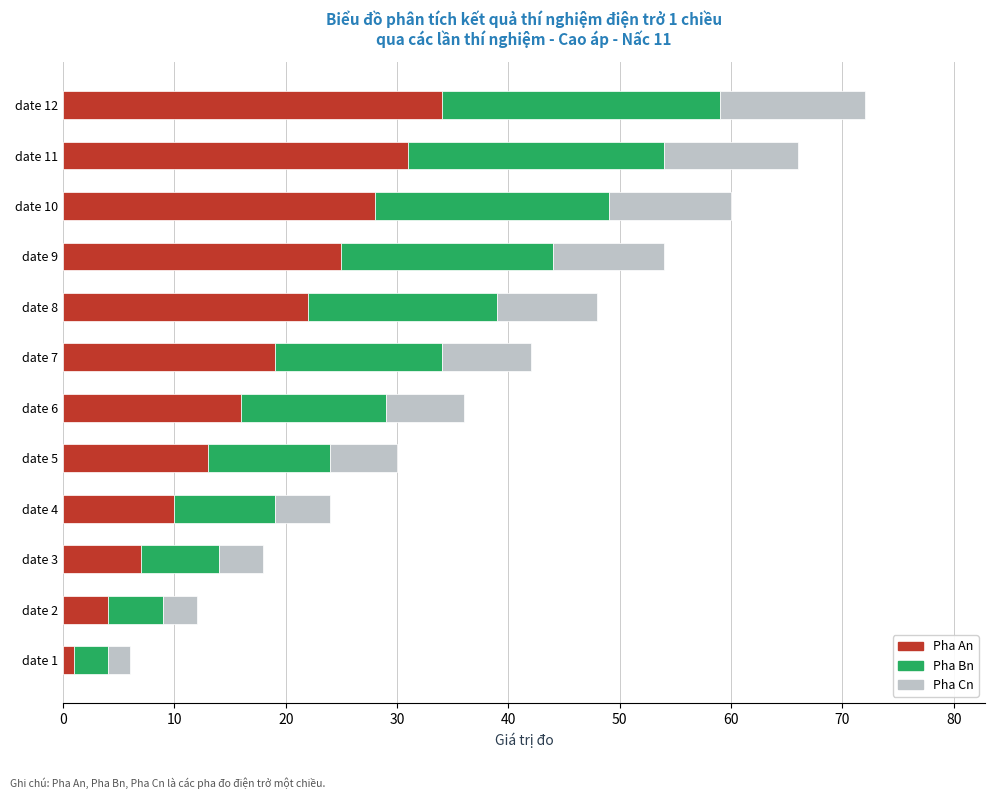

True or false: Pha An has a value of 25 at date 9.

True